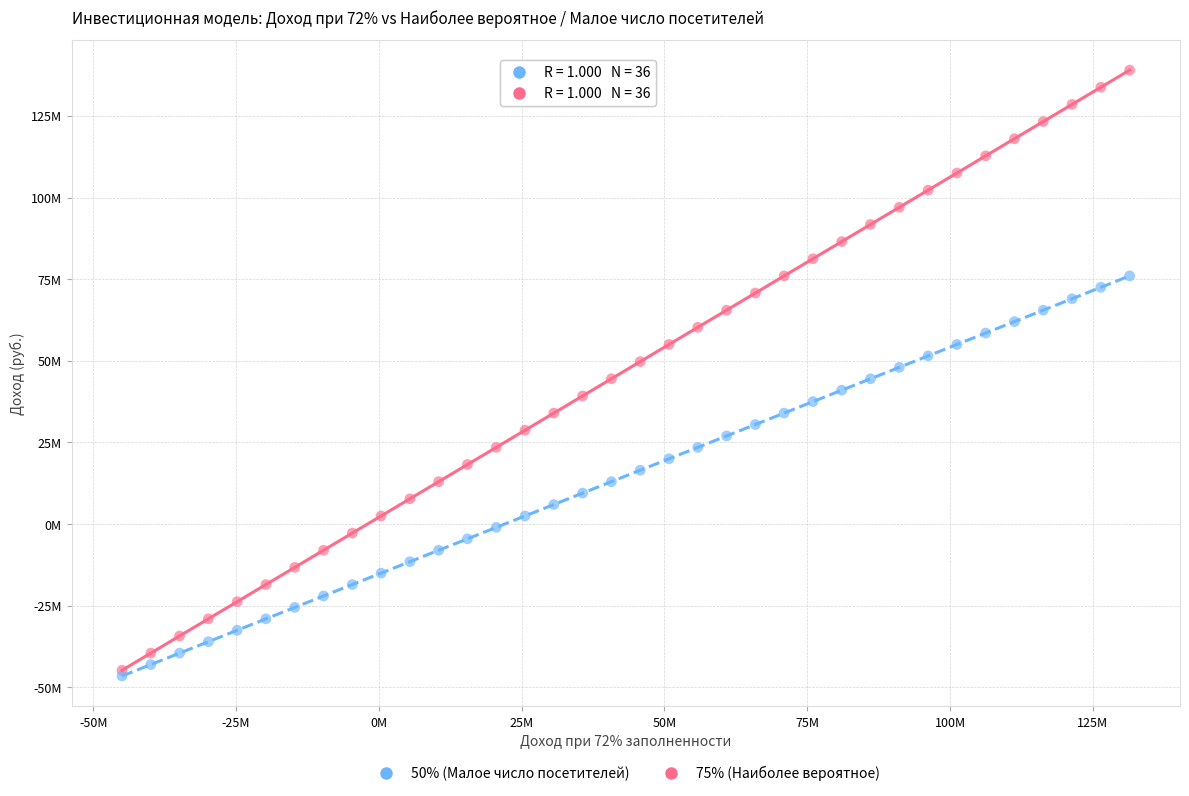

Which series has the widest spread of Y values?

75% (Наиболее вероятное)